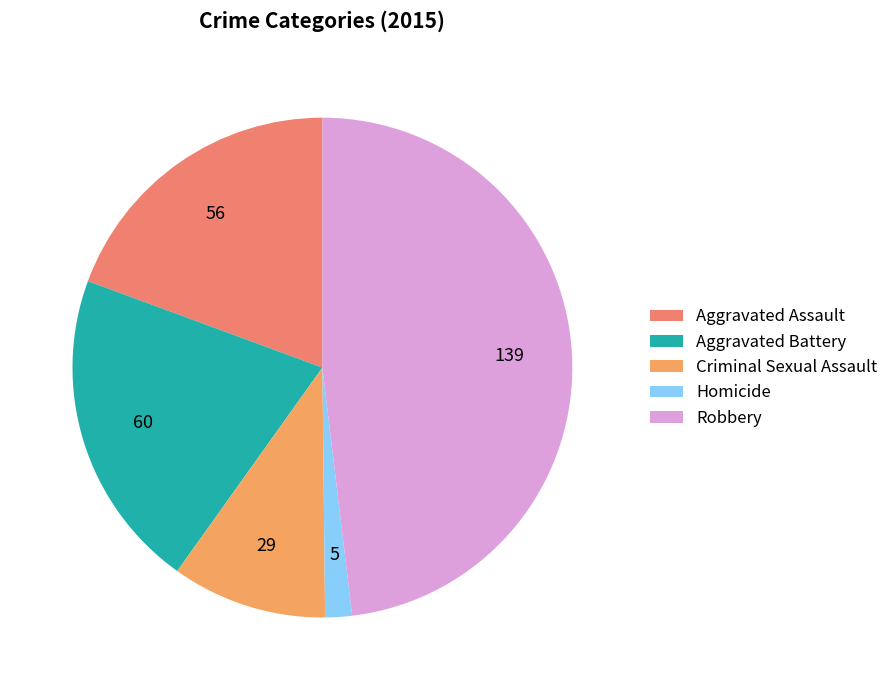

True or false: Aggravated Assault accounts for 19% of the total.

True